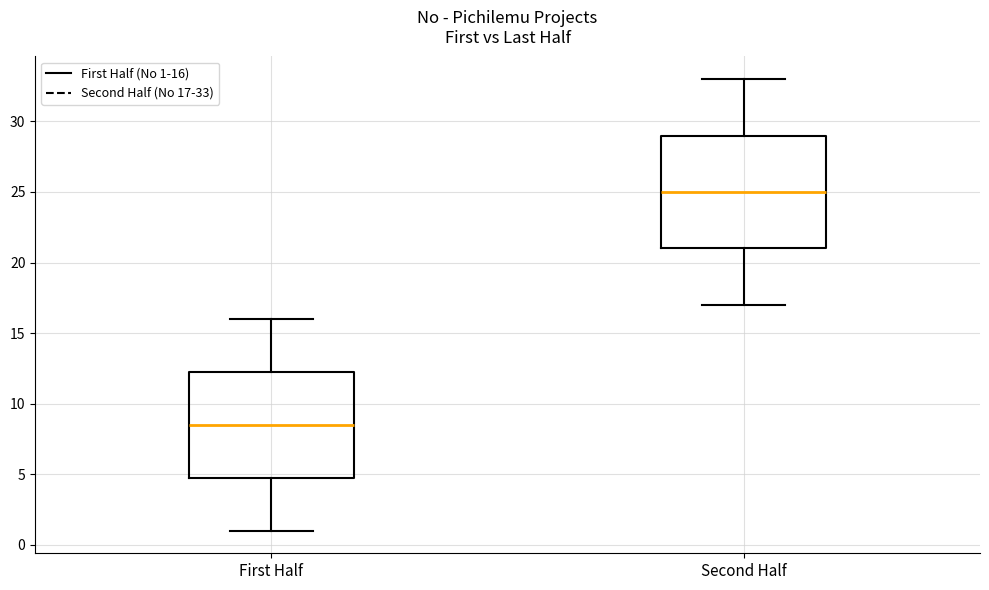

Which box's median line is the highest?

Second Half